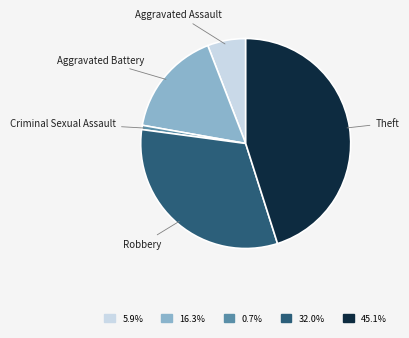

How many slices are in this pie chart?

5